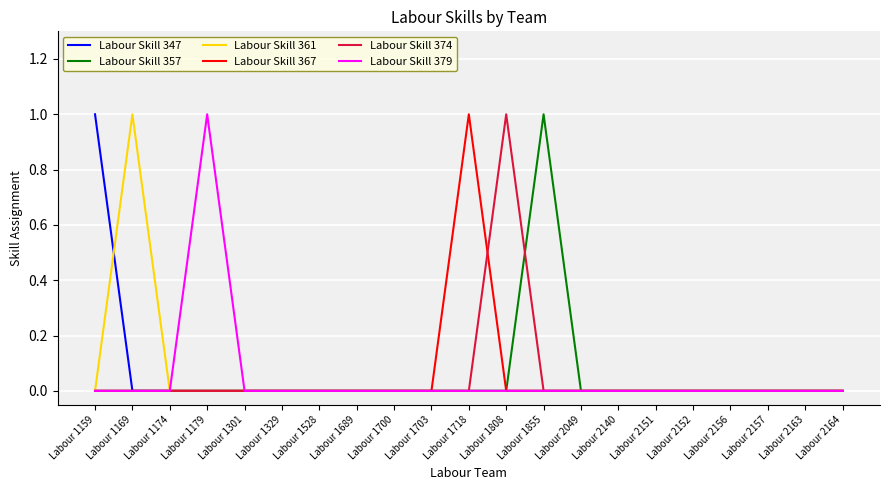

The value of Labour Skill 379 at Labour 1718 is 0. True or false?

True